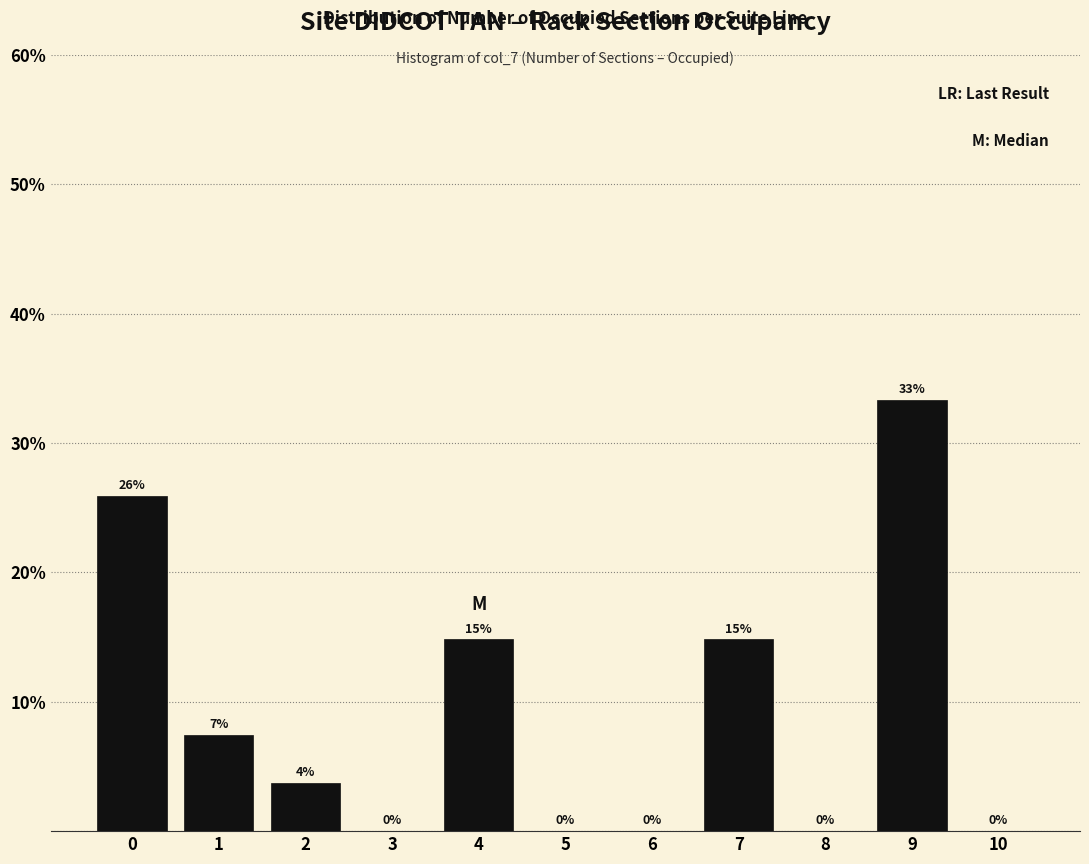

What is the sum of all values?

100.0